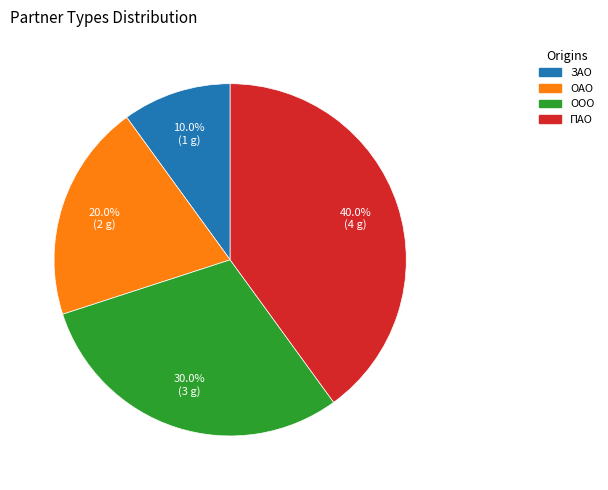

To the nearest percent, what is the difference between the largest and smallest slice percentages?

30%